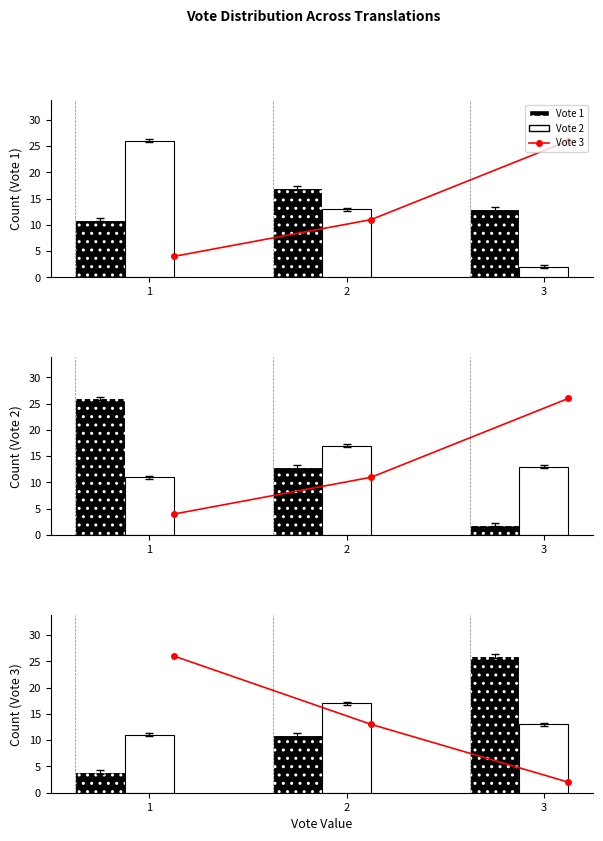

Which label corresponds to the largest value in the chart?

1